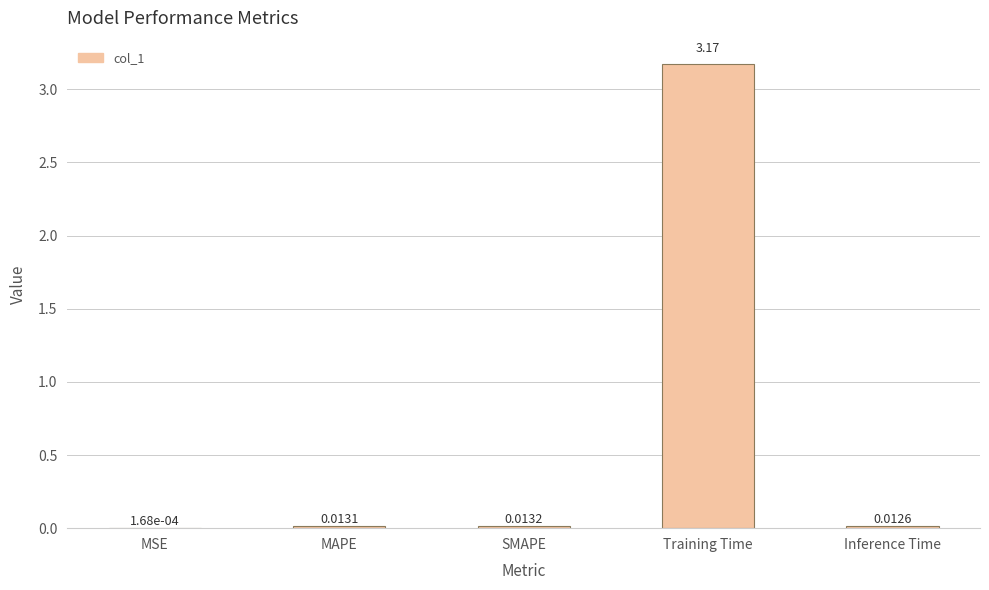

Are the bars grouped side by side (vs. stacked)?

No